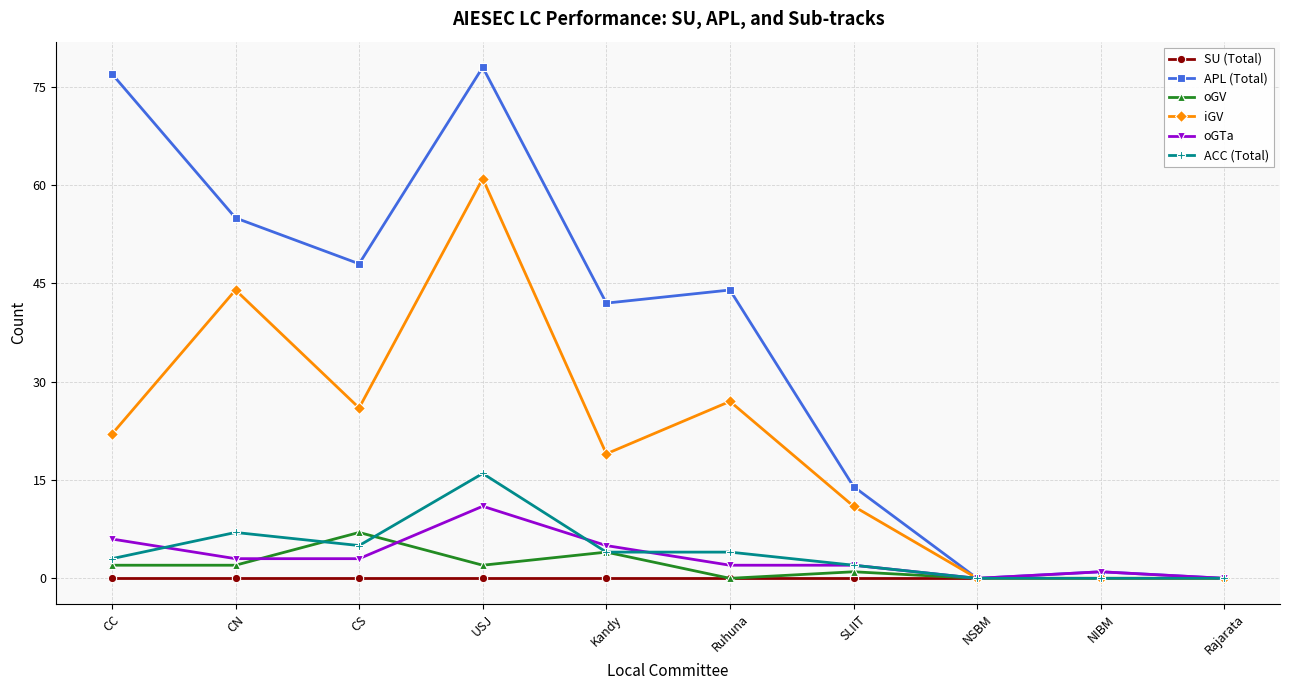

Reading left to right, extract all data points from this chart.

SU (Total): 0	0	0	0	0	0	0	0	0	0
APL (Total): 77	55	48	78	42	44	14	0	1	0
oGV: 2	2	7	2	4	0	1	0	0	0
iGV: 22	44	26	61	19	27	11	0	0	0
oGTa: 6	3	3	11	5	2	2	0	1	0
ACC (Total): 3	7	5	16	4	4	2	0	0	0